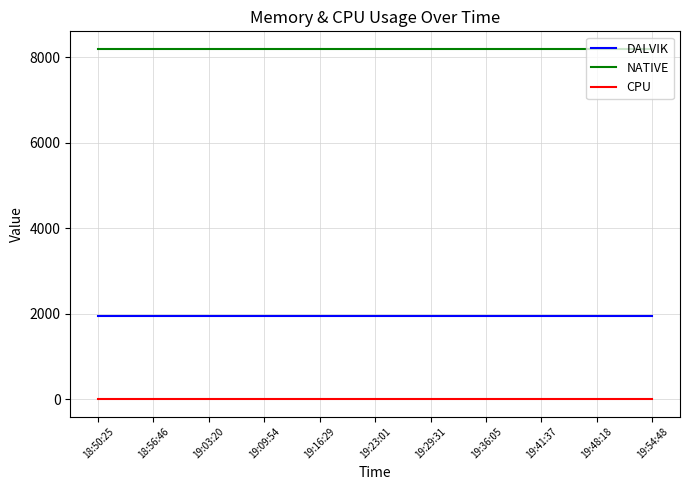

At how many categories does at least one series exceed 425?

21